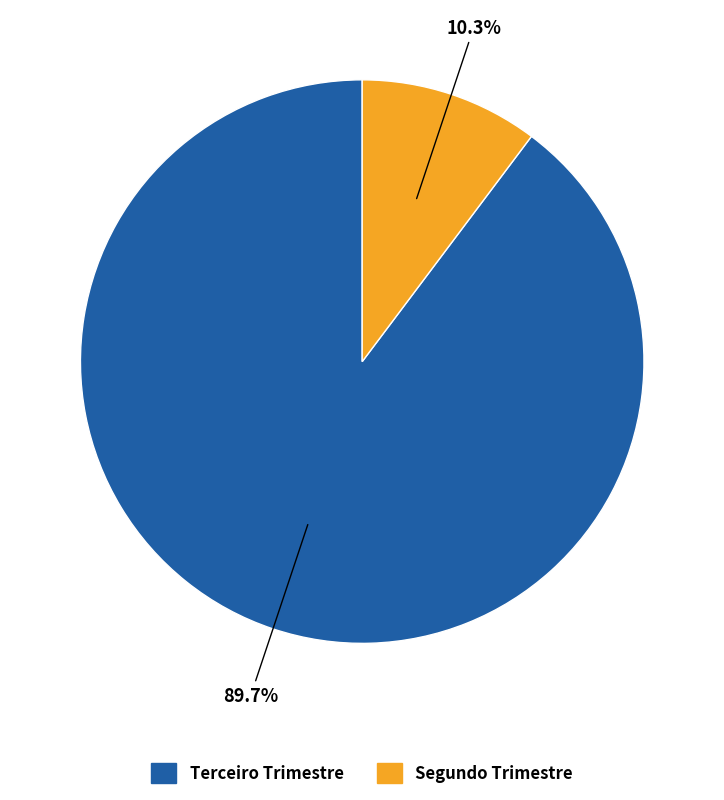

Does Terceiro Trimestre account for over 50% of the chart?

Yes